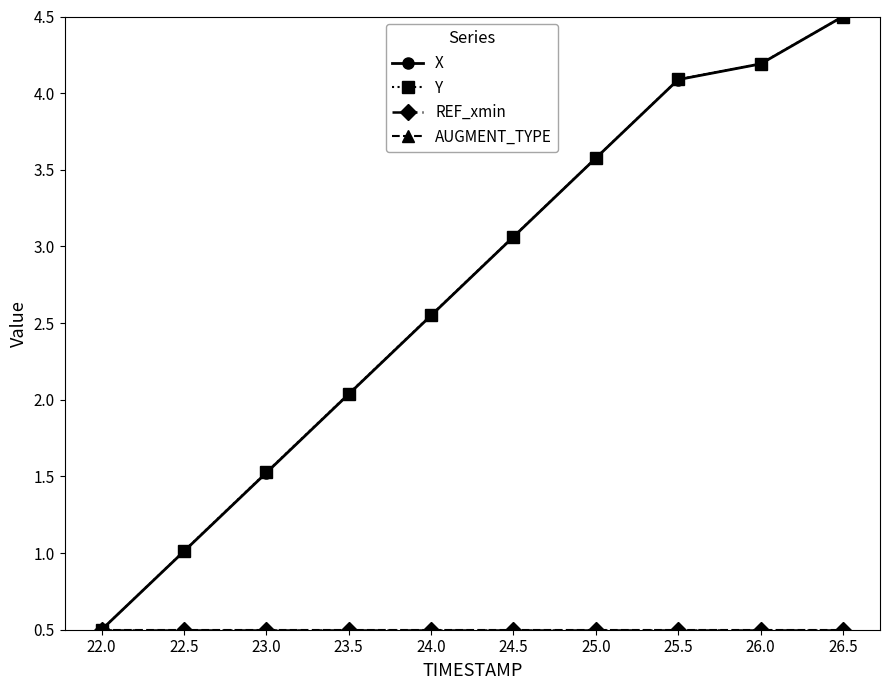

True or false: AUGMENT_TYPE and Y intersect in this chart.

False